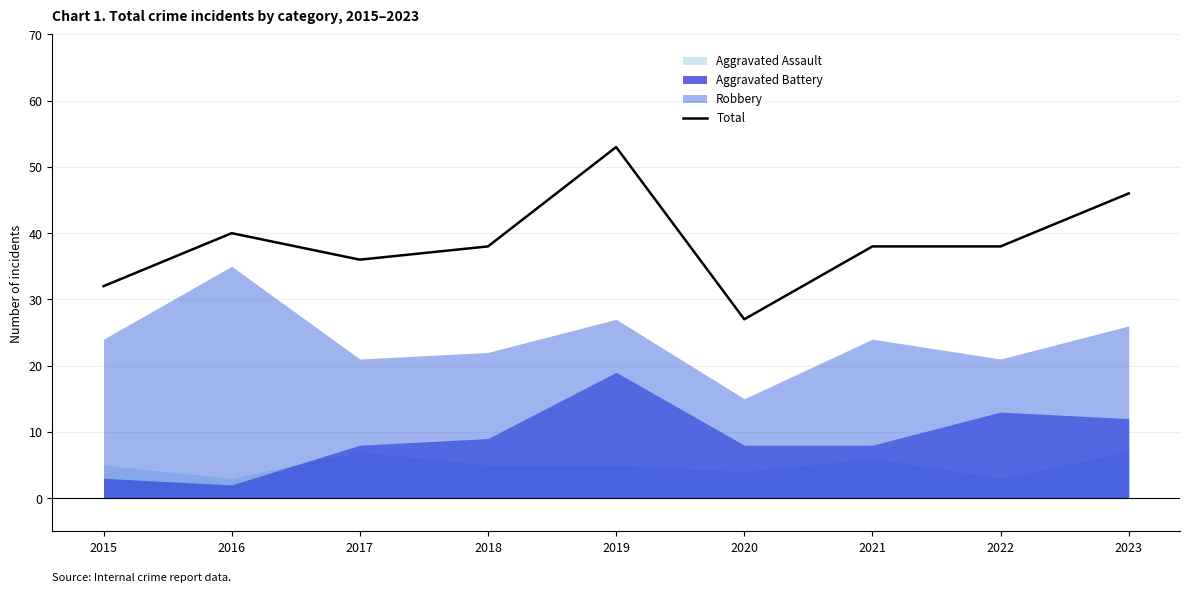

True or false: the data has more than 0 interior local peaks.

True